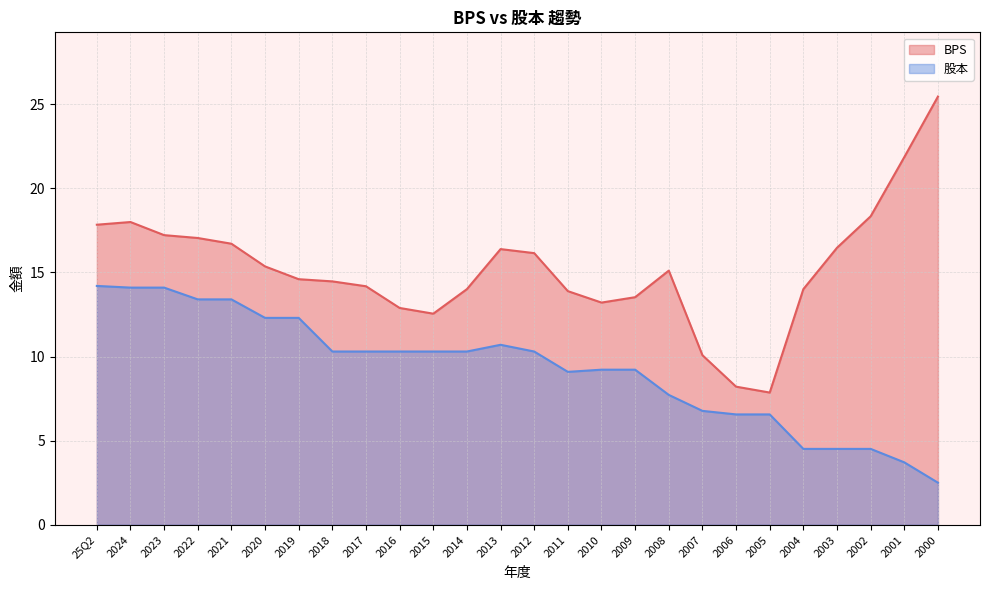

Is it true that 股本 equals 14.1 at 2023?

True